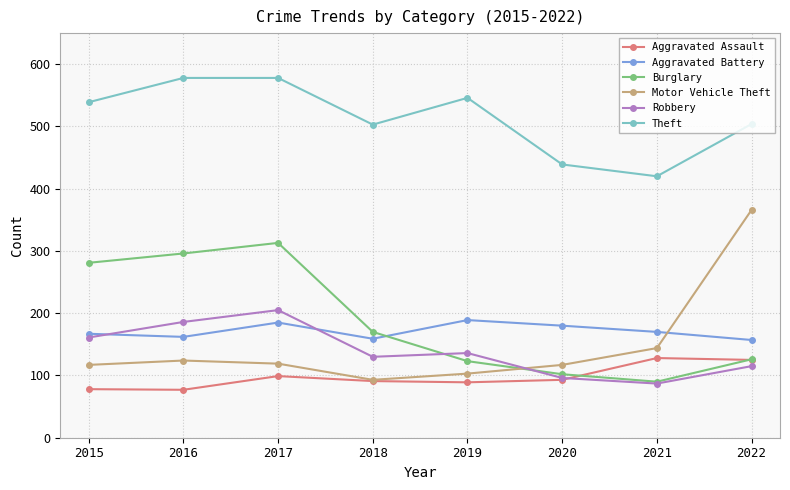

True or false: Aggravated Assault and Theft intersect in this chart.

False